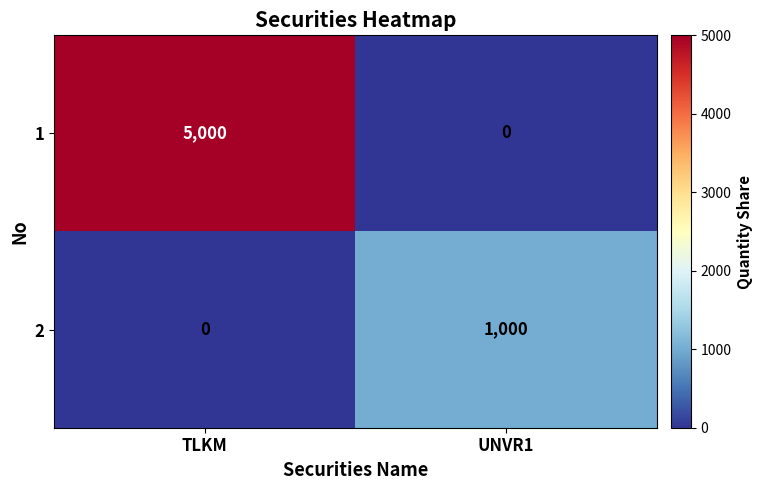

Count the number of categories in the chart.

2